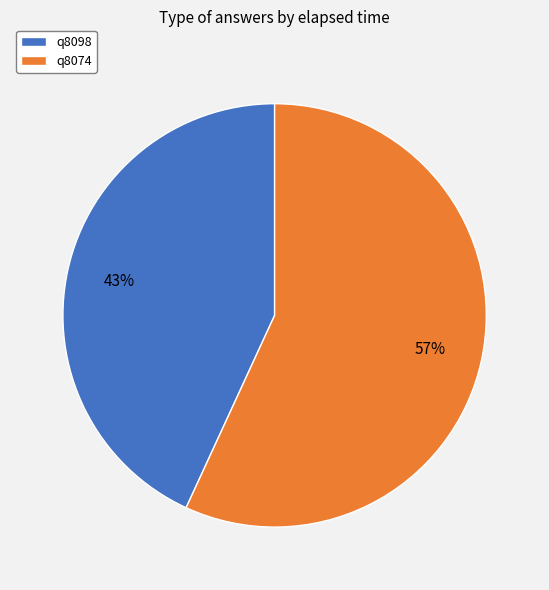

Combined, do q8098 and q8074 account for over 50%?

Yes